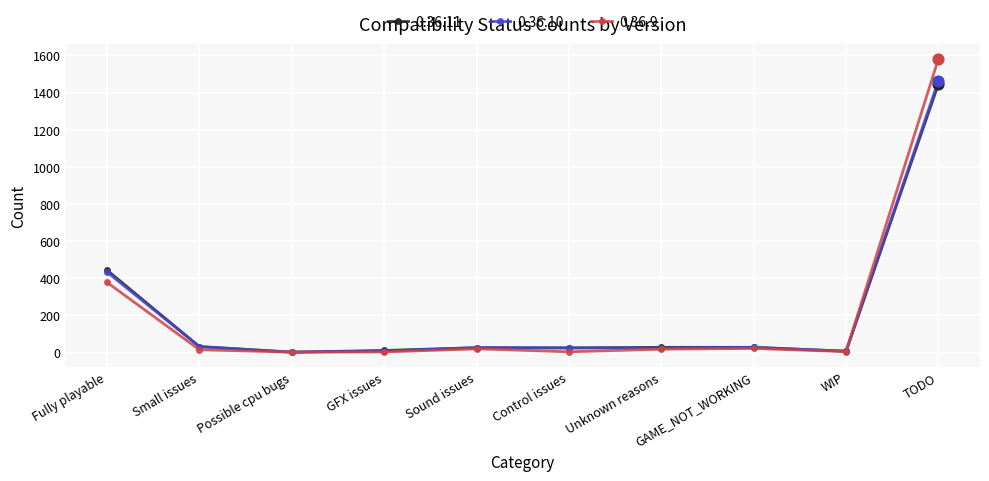

At which category is the sum across all series the highest?

TODO